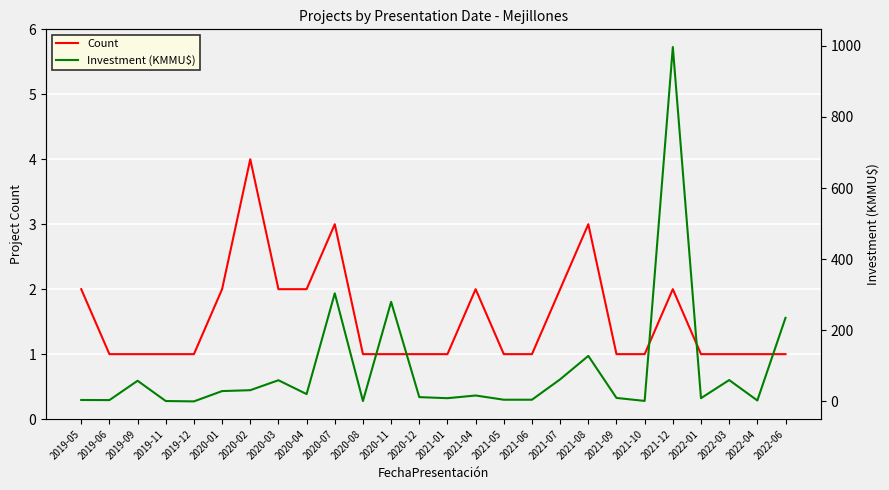

Which series changed the most between 2019-06 and 2021-12?

Investment (KMMU$)